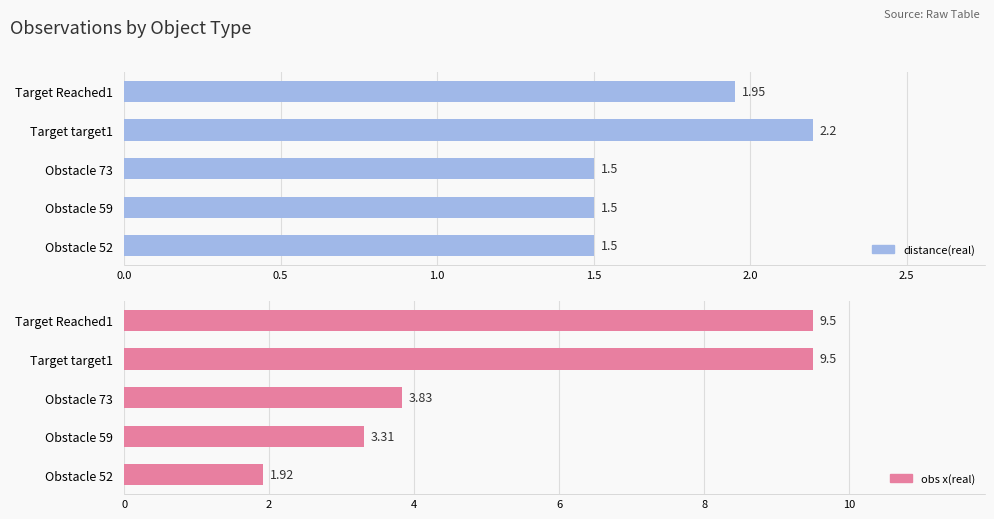

What is the minimum value shown in the chart?

1.5